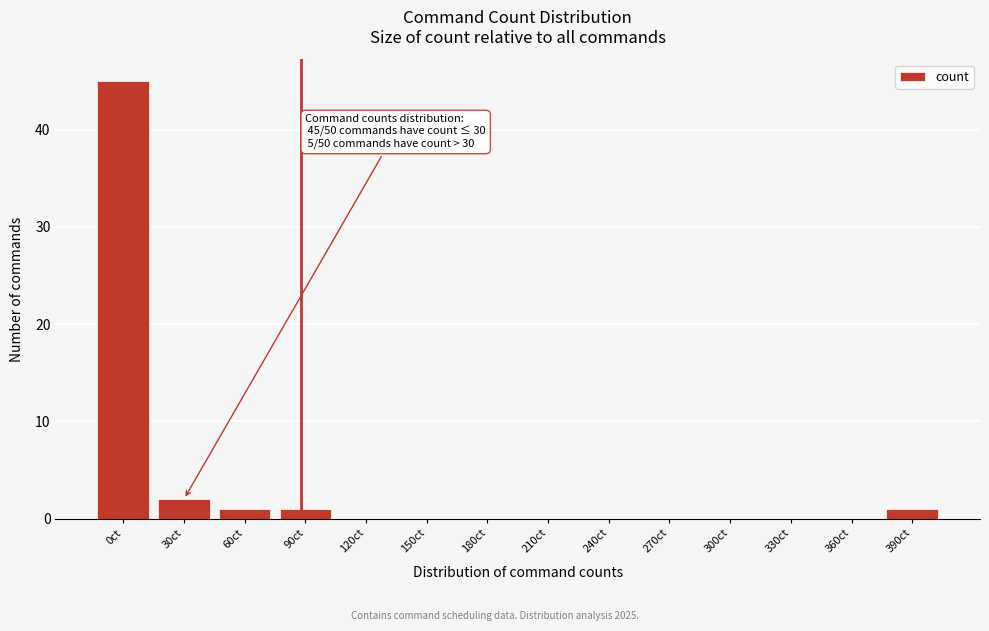

Reading left to right, list all the values displayed in this chart.

0ct=45	30ct=2	60ct=1	90ct=1	120ct=0	150ct=0	180ct=0	210ct=0	240ct=0	270ct=0	300ct=0	330ct=0	360ct=0	390ct=1